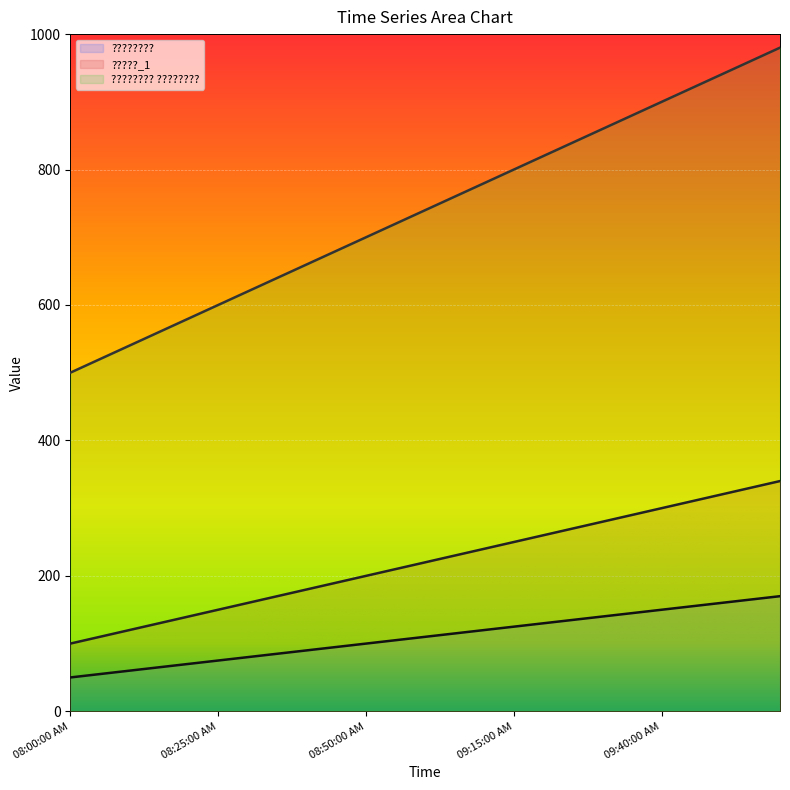

True or false: ???????? has a value of 204 at 09:25:00 AM.

False